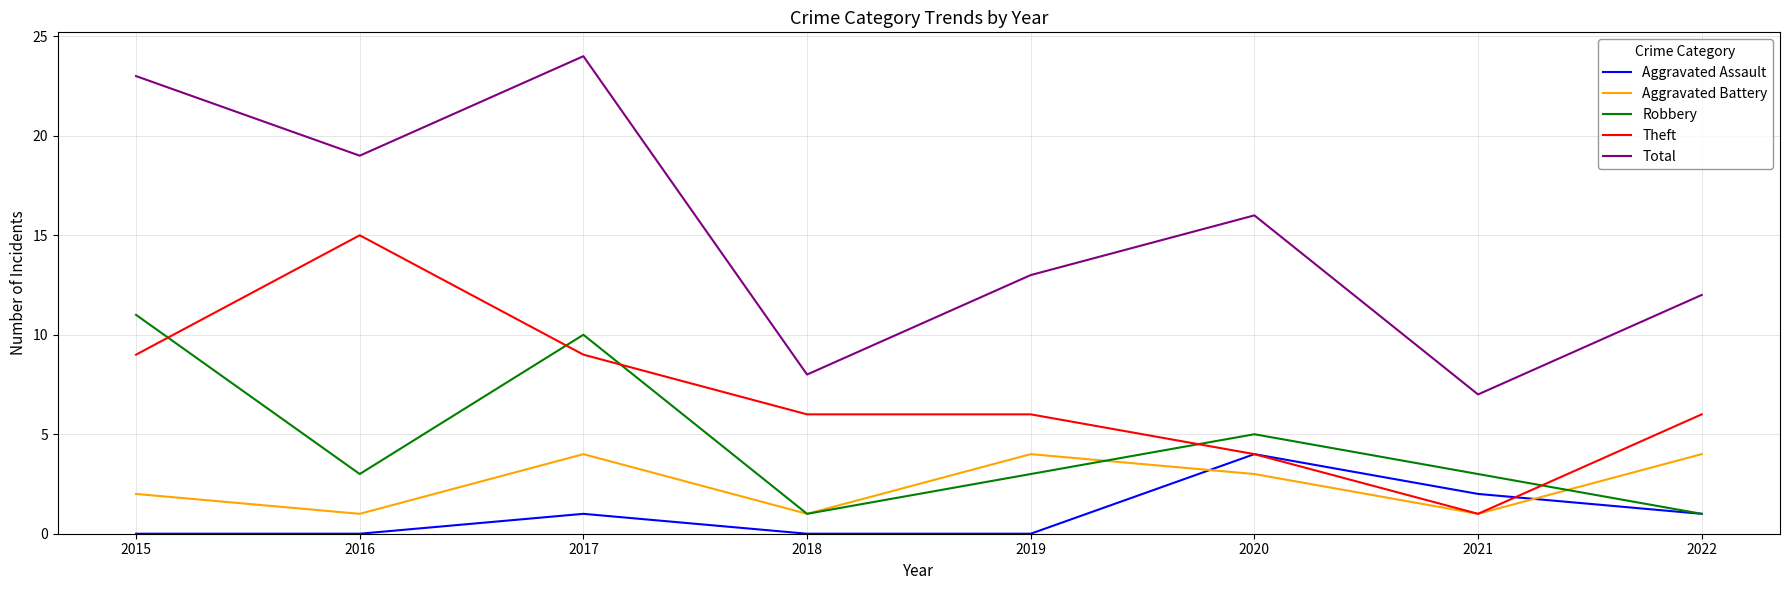

How many intersections are there between Robbery and Theft?

5